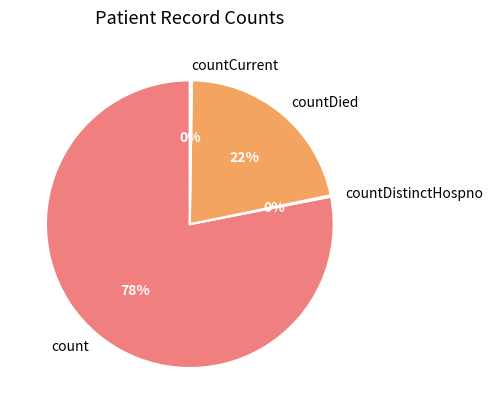

Approximately how many times larger is the value at countDied compared to count?

0.3